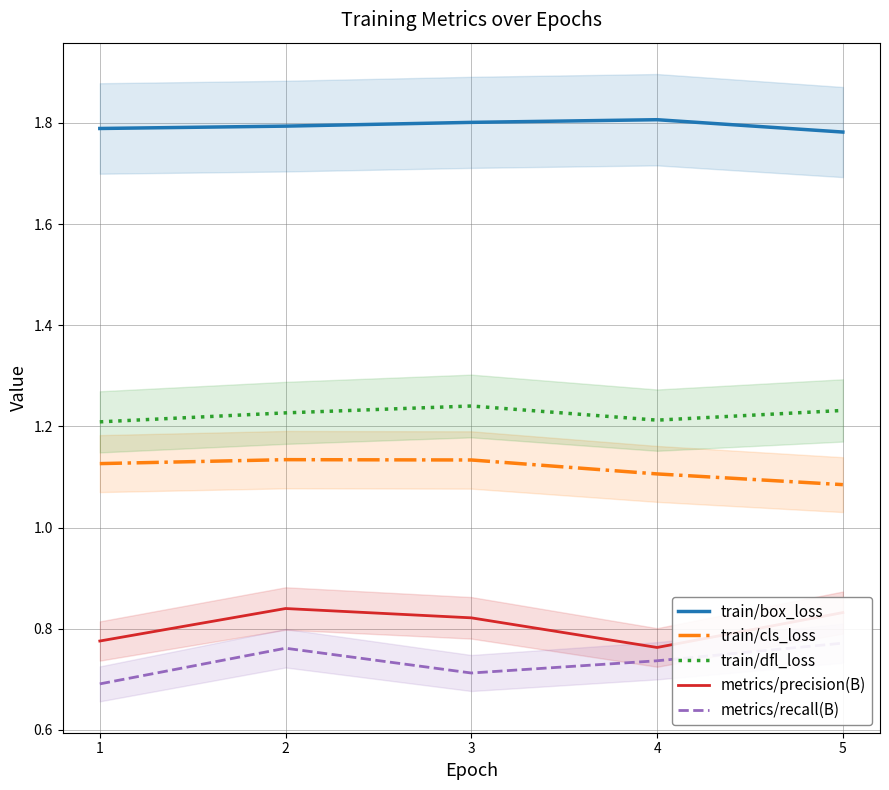

What are all the series names shown in the legend?

train/box_loss, train/cls_loss, train/dfl_loss, metrics/precision(B), metrics/recall(B)